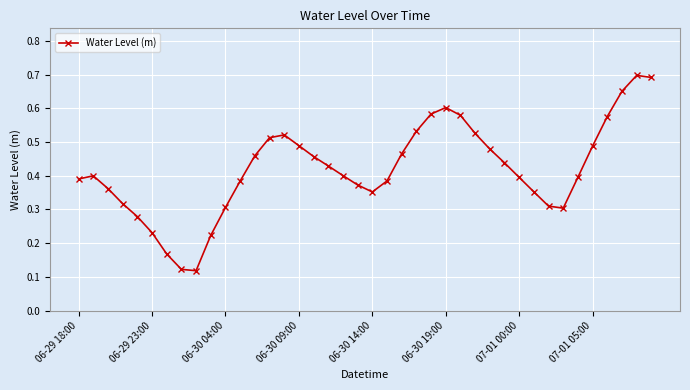

Is this an area chart (filled region under the line)?

No